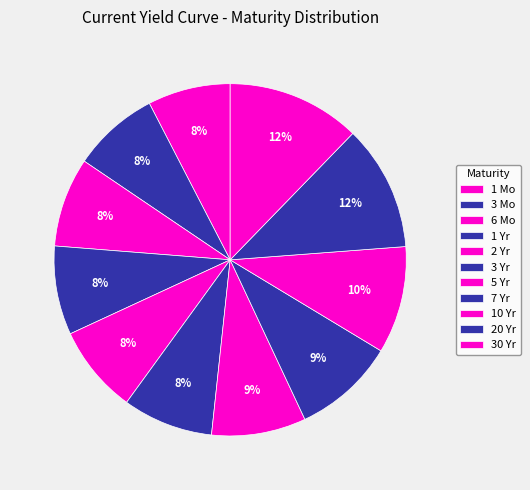

Count the number of slices in the pie.

11